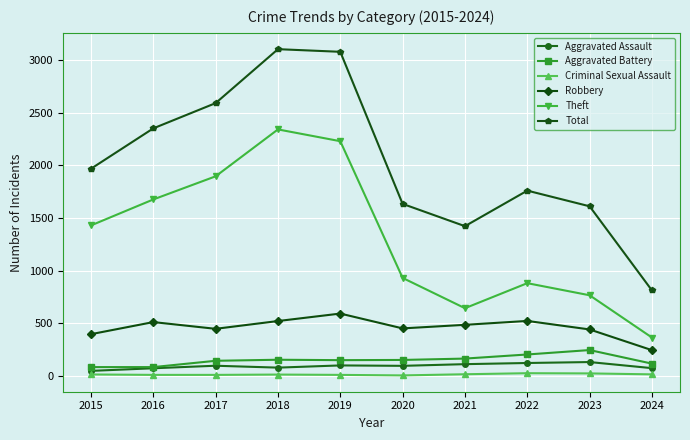

Rank the series at 2015 from highest to lowest value.

Total, Theft, Robbery, Aggravated Battery, Aggravated Assault, Criminal Sexual Assault